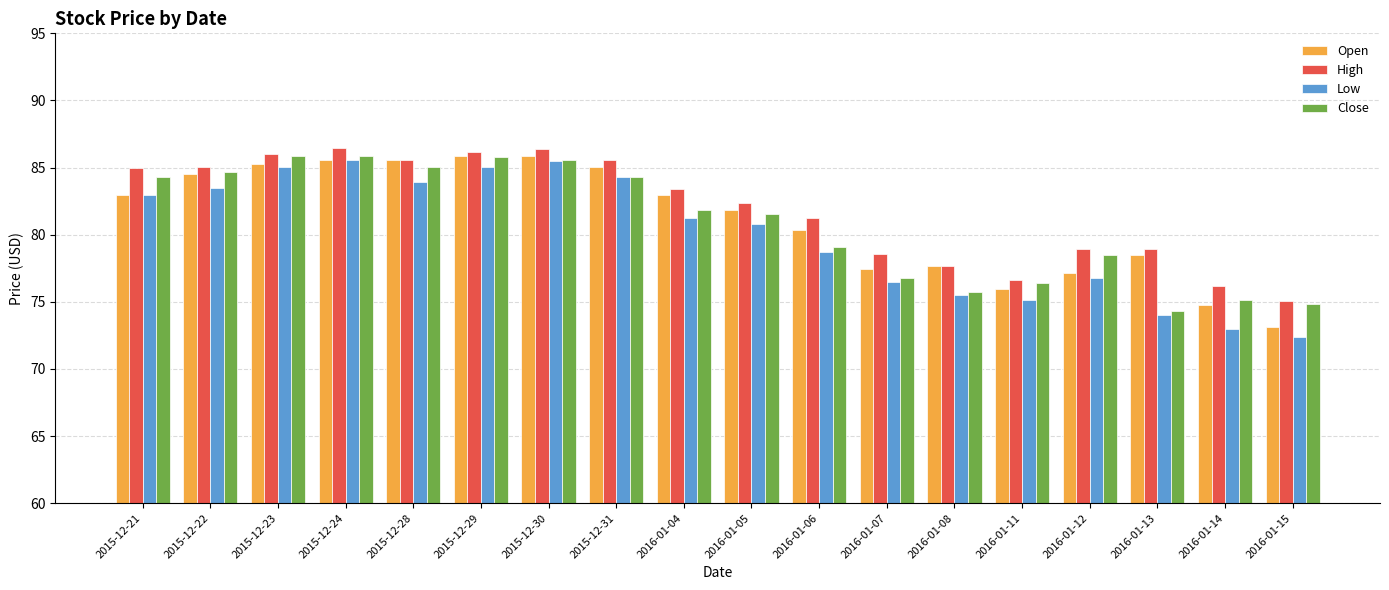

True or false: High has a value of 112.1 at 2016-01-14.

False